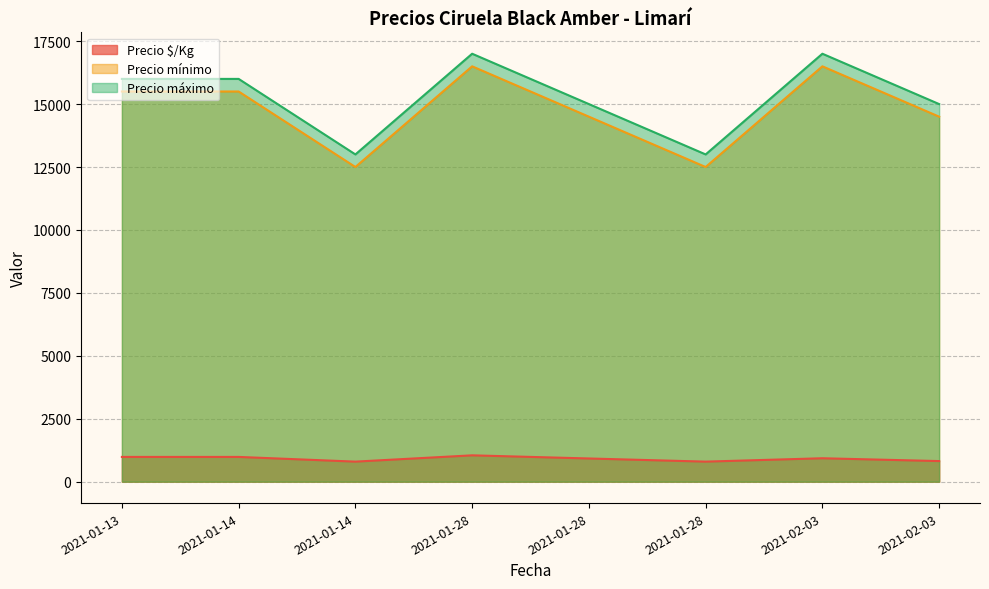

What is the difference between the highest and lowest values at 2021-01-28?

15953